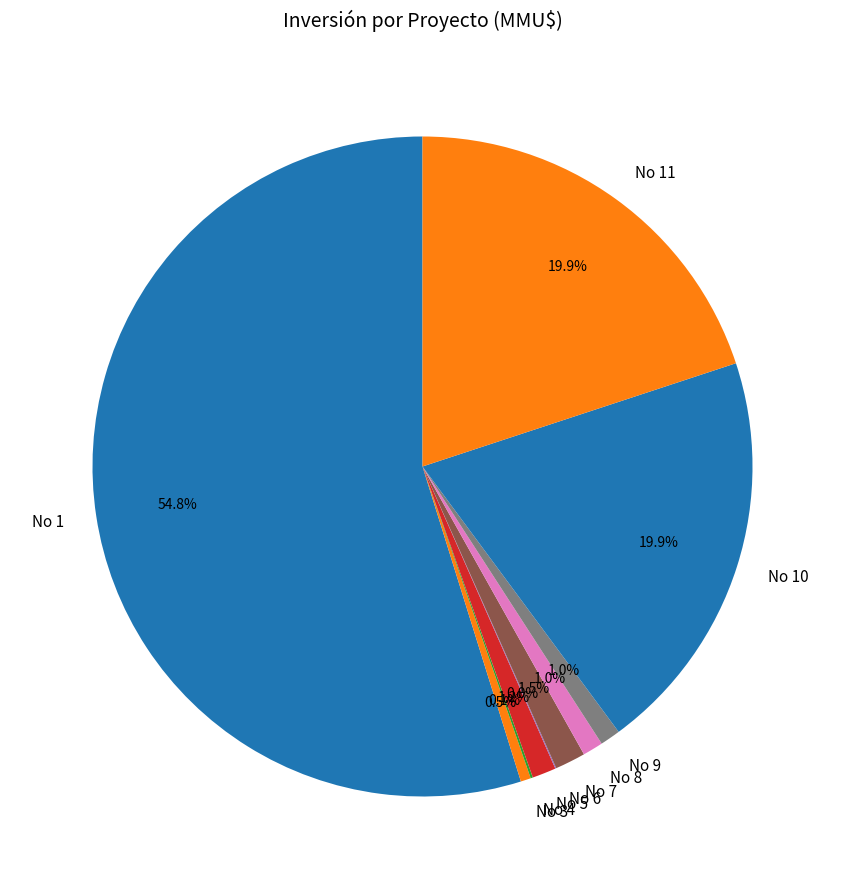

Which has a higher value, No 10 or No 1?

No 1